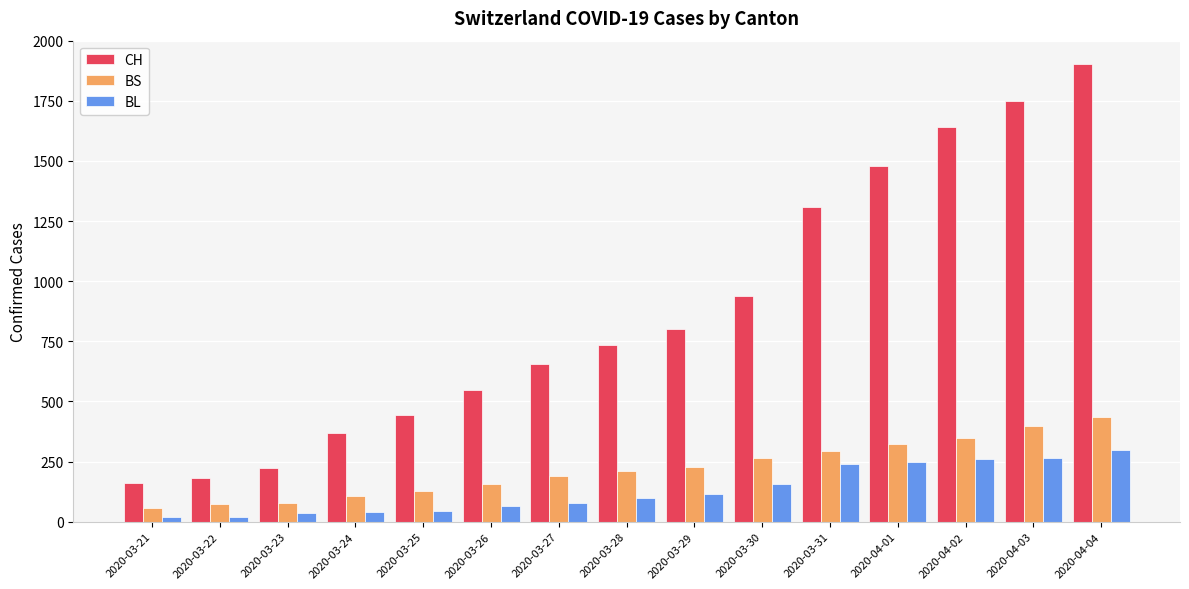

Is the value of BL at 2020-04-02 greater than the value of BS at 2020-04-03?

No